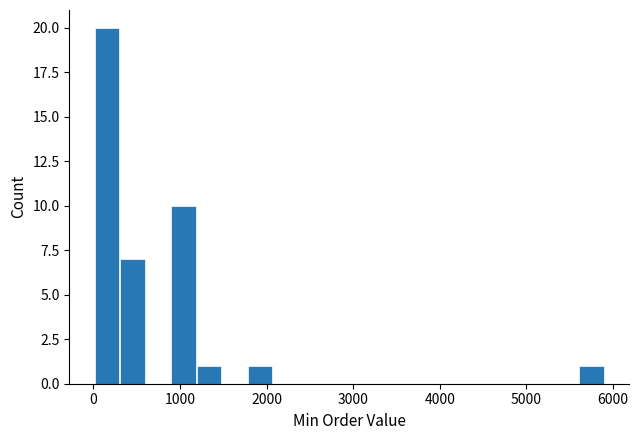

Around what value on the x-axis is the tallest bar? Give the approximate position of its centre, as read against the axis.

200